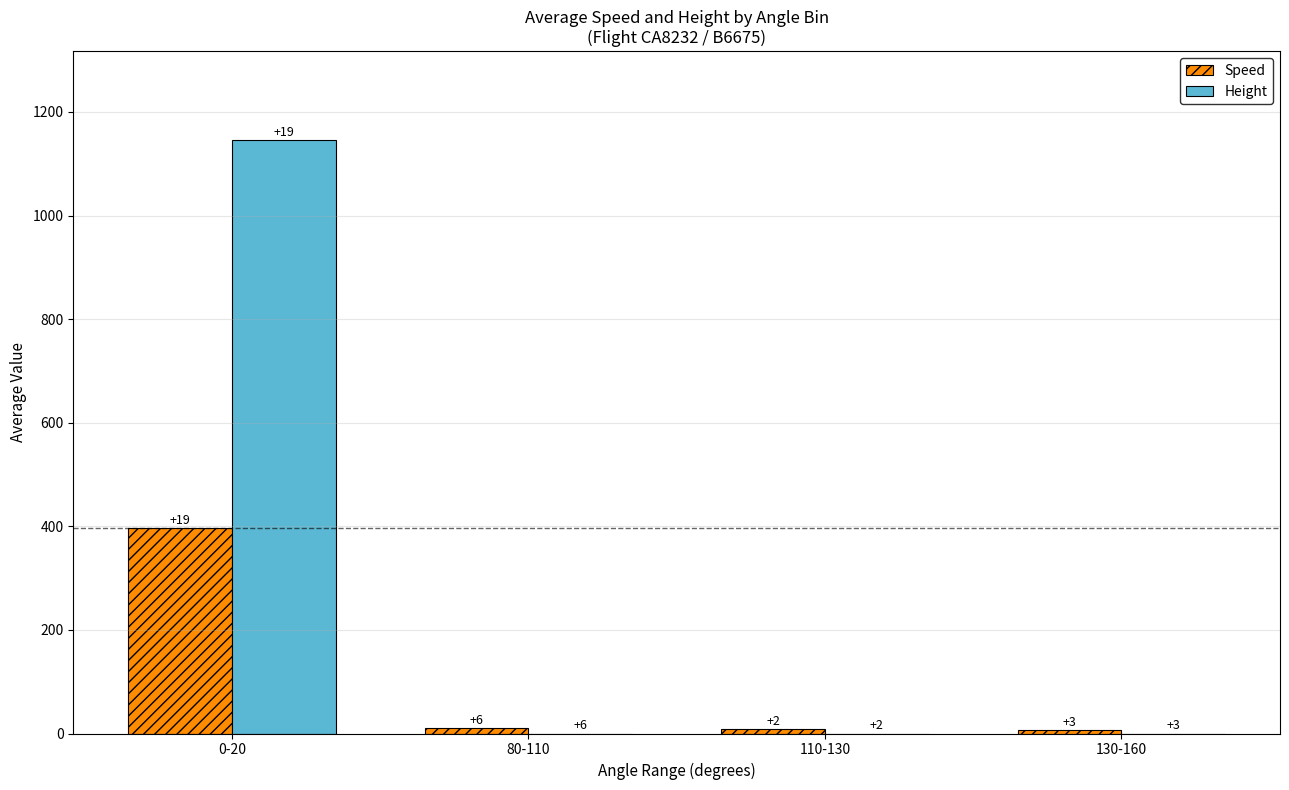

What position from the right is 0-20?

4